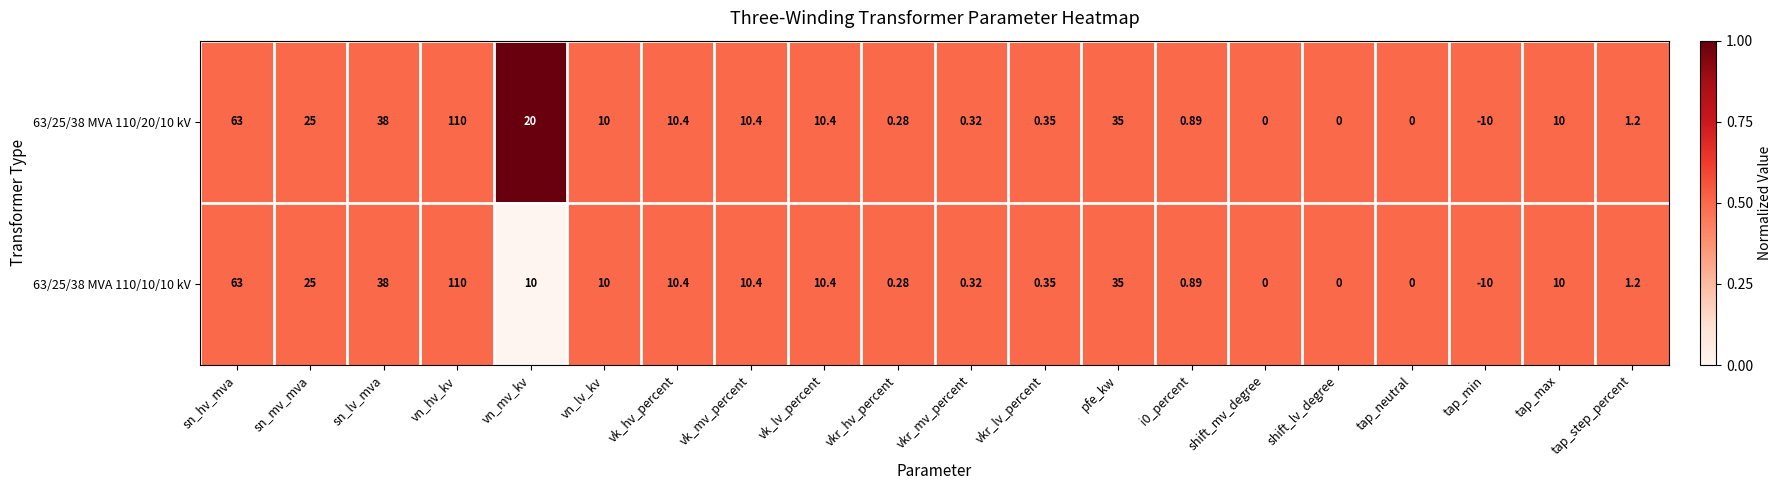

Where is 63/25/38 MVA 110/10/10 kV nearest to the value 50?

sn_lv_mva